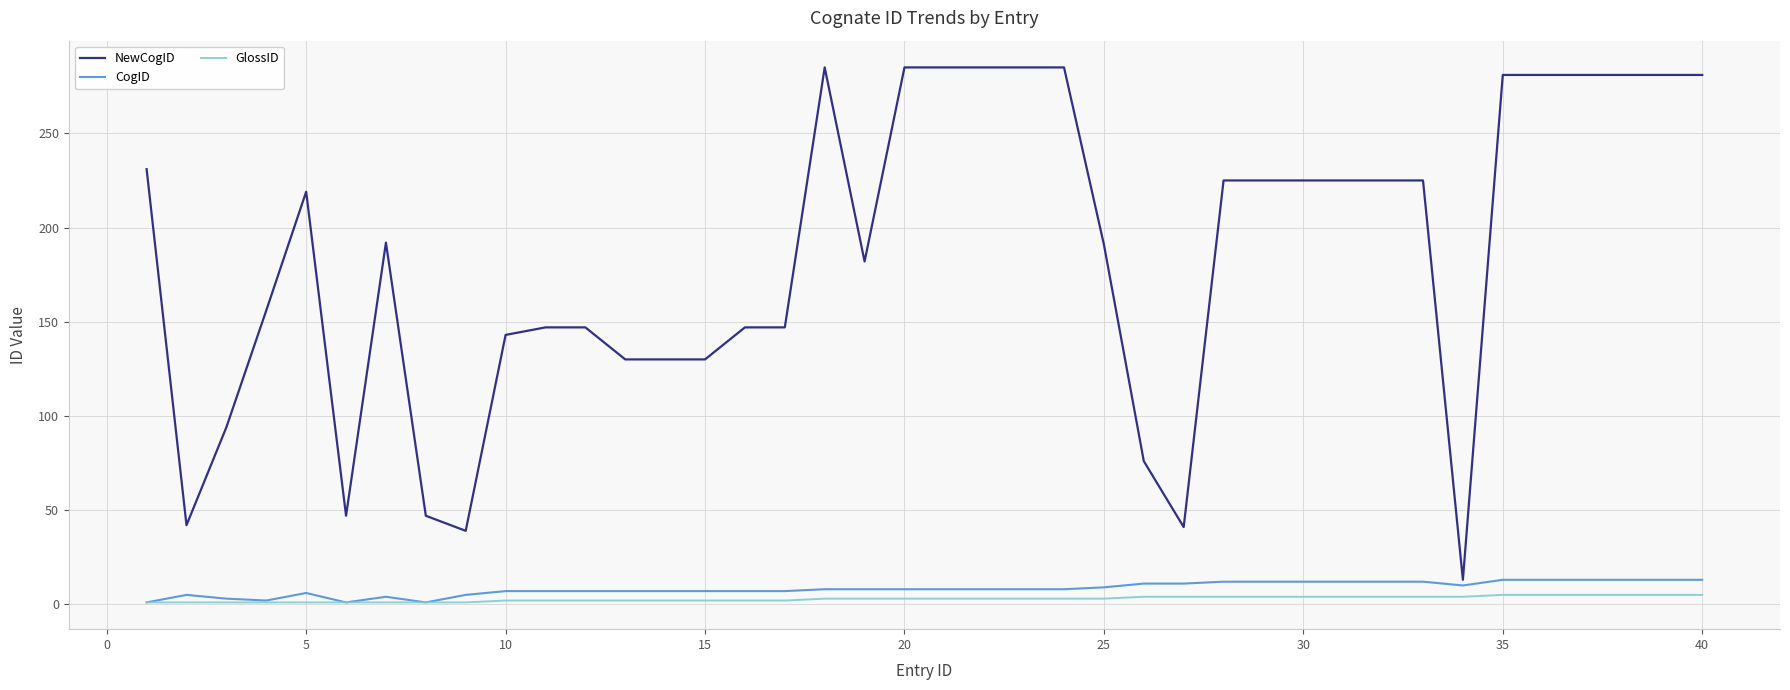

What is the minimum value shown in the chart?

1